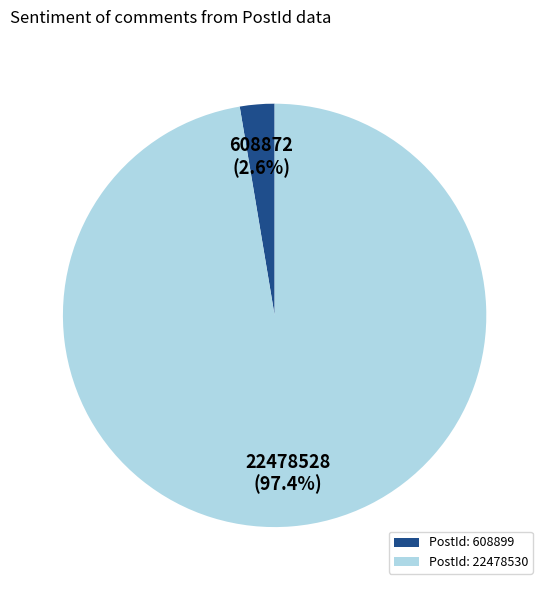

How much of the chart is everything except PostId: 608899?

97.4%